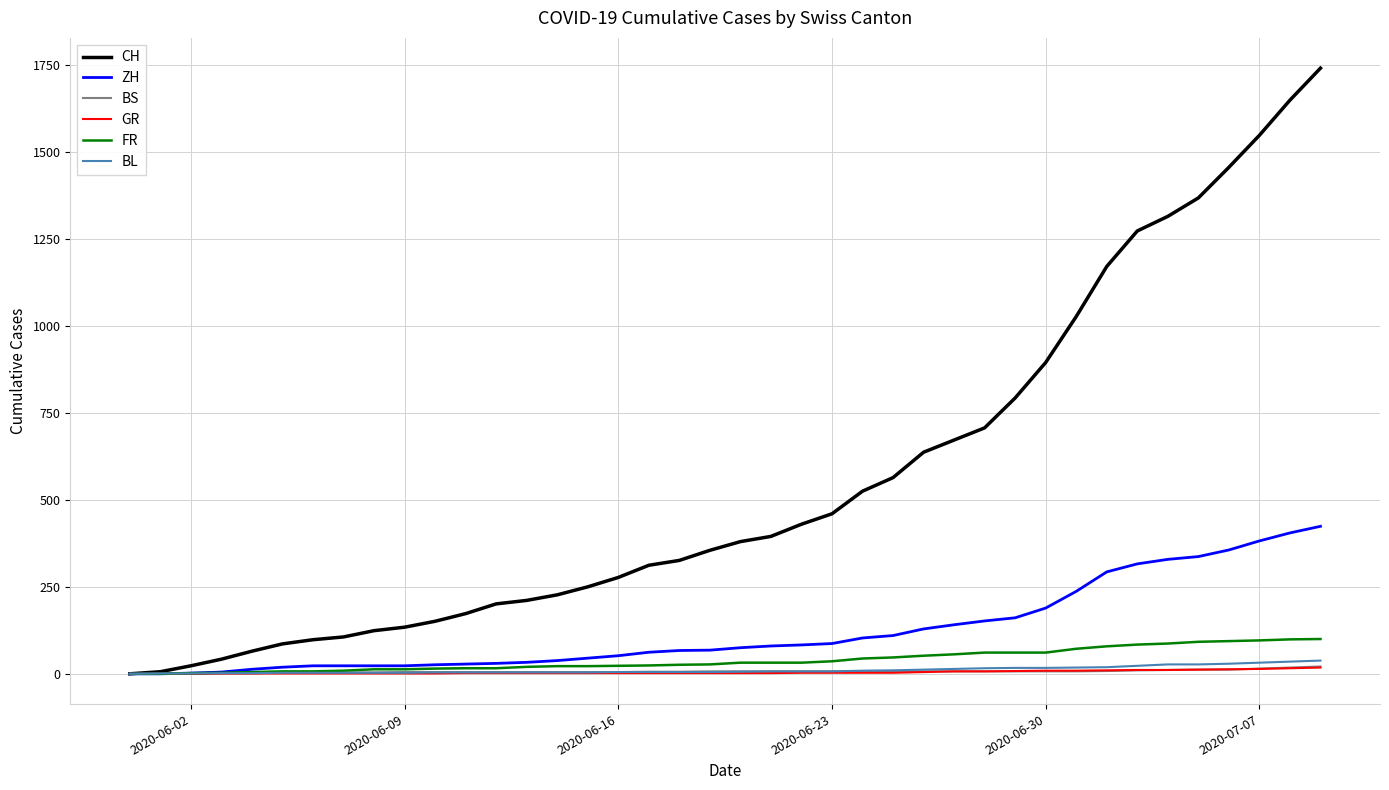

Which series has the widest spread of values?

CH